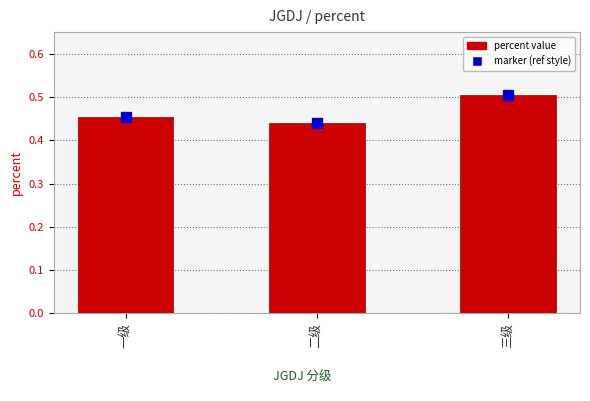

What is the sum of the values at 二级 and 三级?

0.9